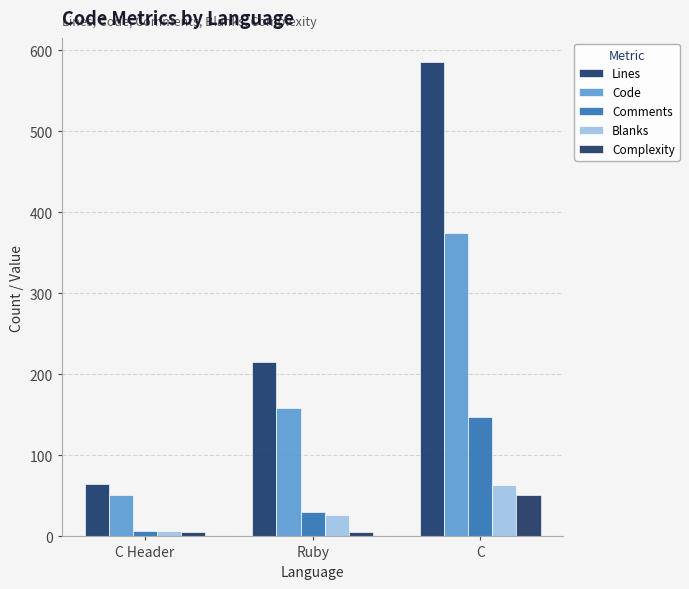

How many values in the Complexity series are below 6?

1